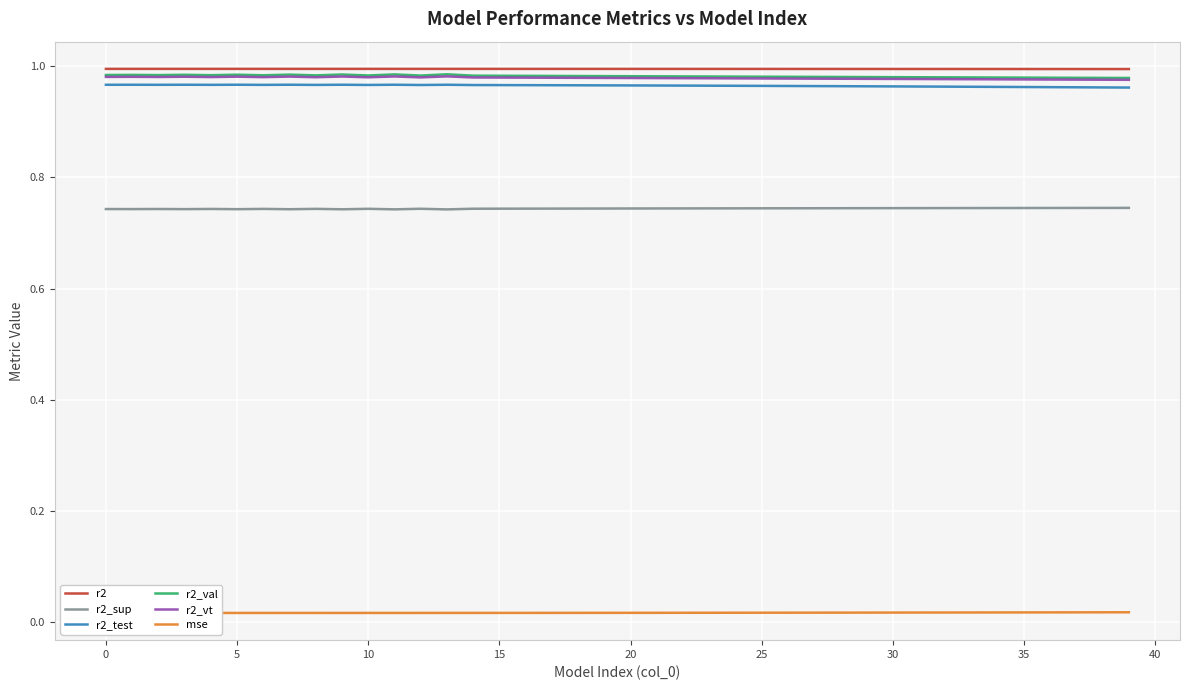

The r2 series shows 1.3 at 36. True or false?

False